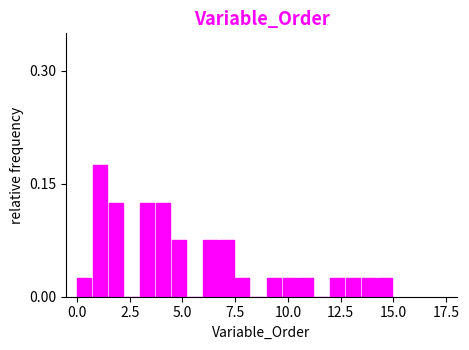

Read against the x-axis, roughly where is the centre of the tallest bar?

1.0